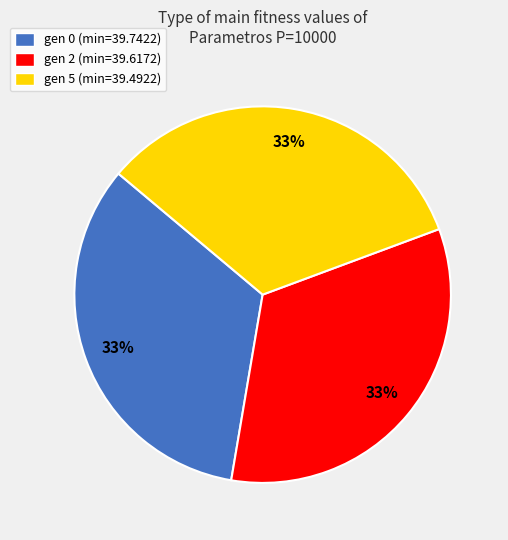

To the nearest percent, what is the combined percentage of gen 0 (min=39.7422) and gen 2 (min=39.6172)?

67%